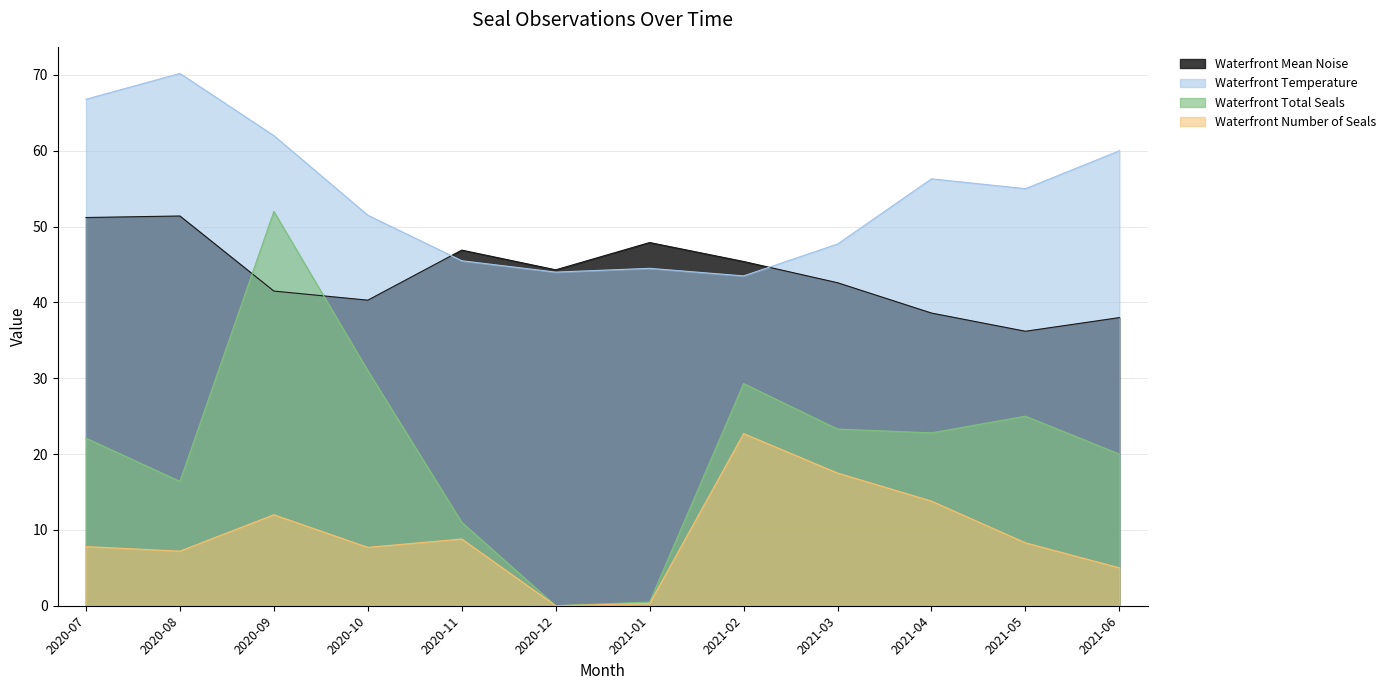

At which label is Waterfront Temperature closest to 56?

2021-04